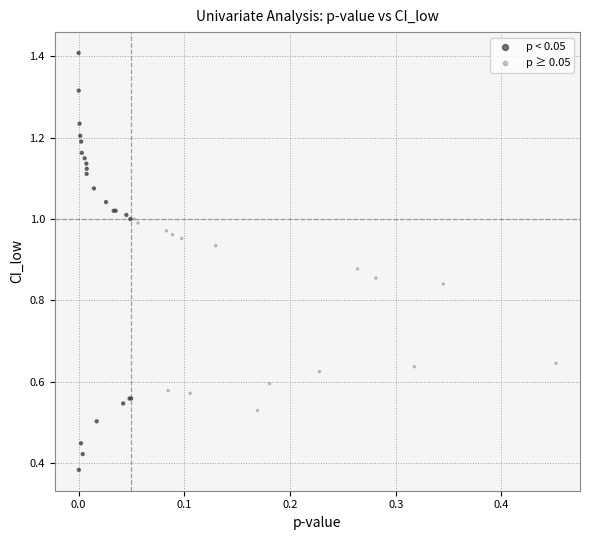

Which series has the largest Y range (max minus min)?

p < 0.05